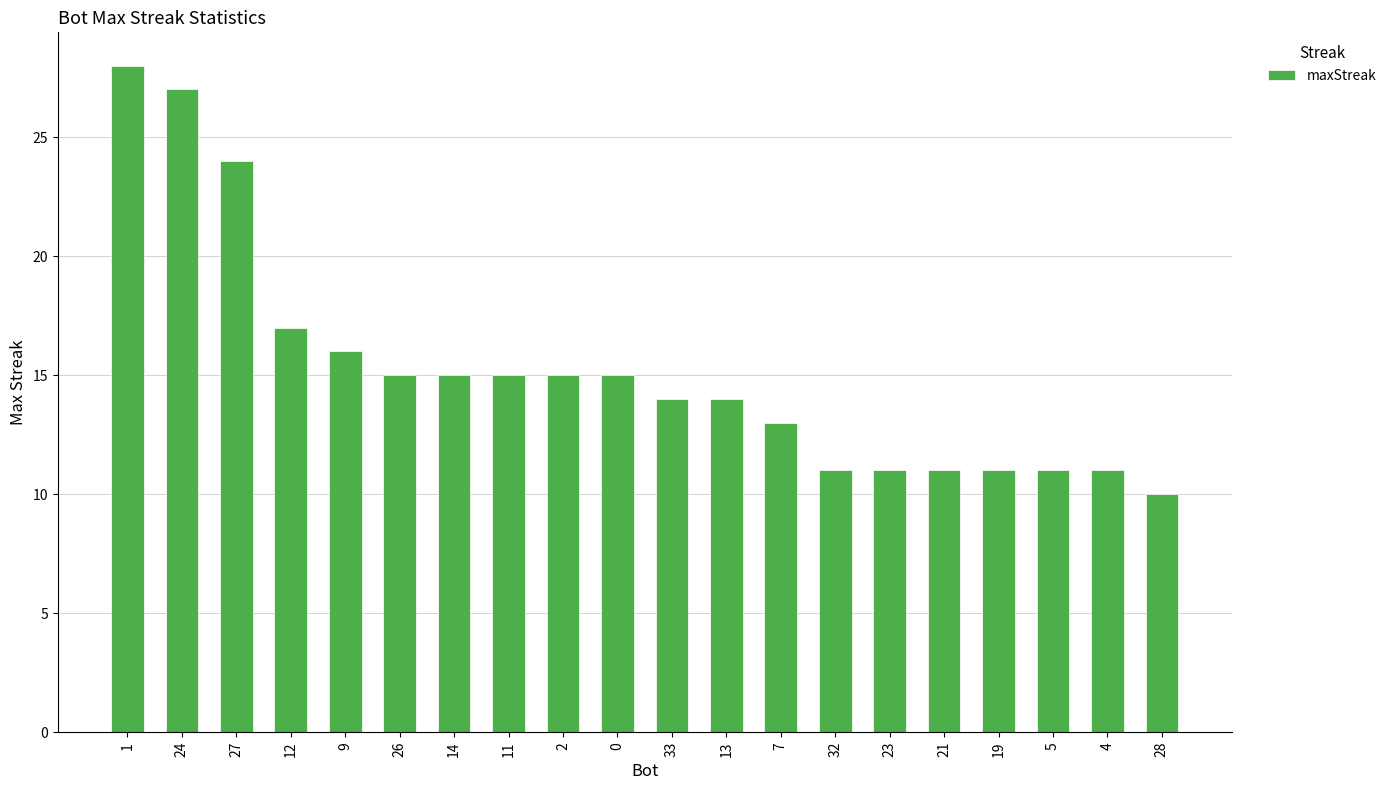

What position from the left is 13?

12